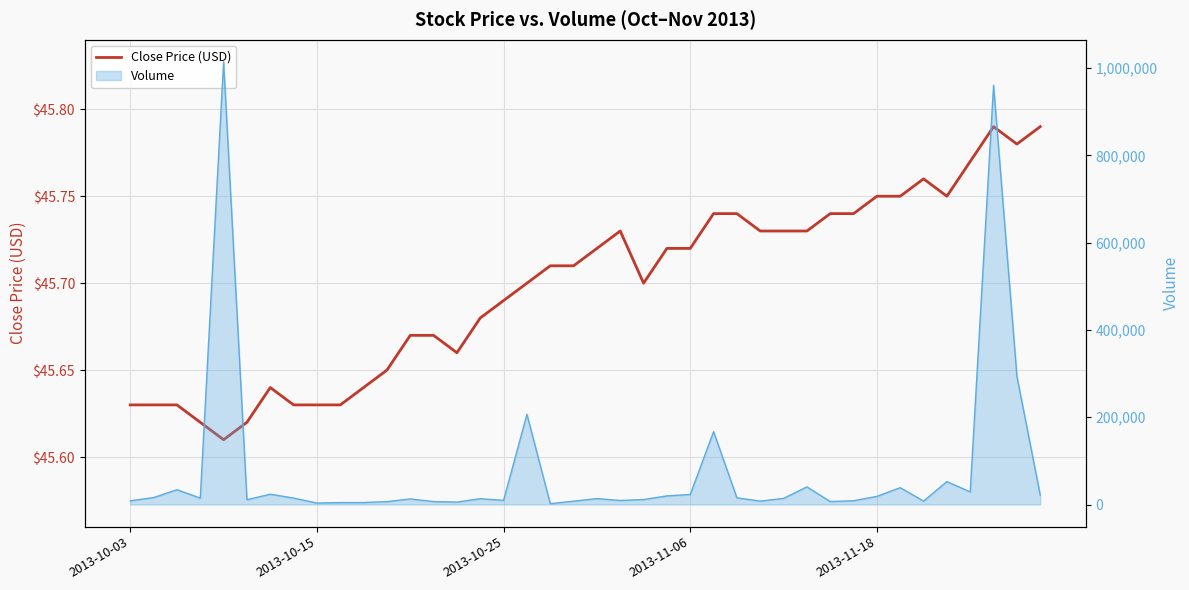

What is the greatest value displayed?

45.8